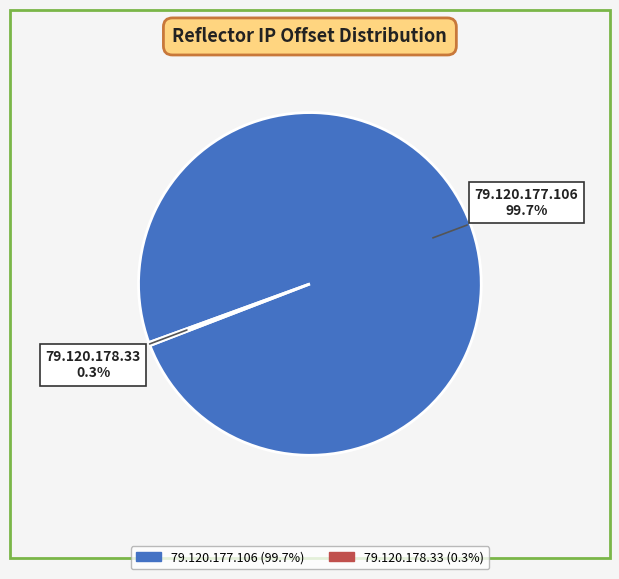

Which has a higher value, 79.120.178.33 or 79.120.177.106?

79.120.177.106